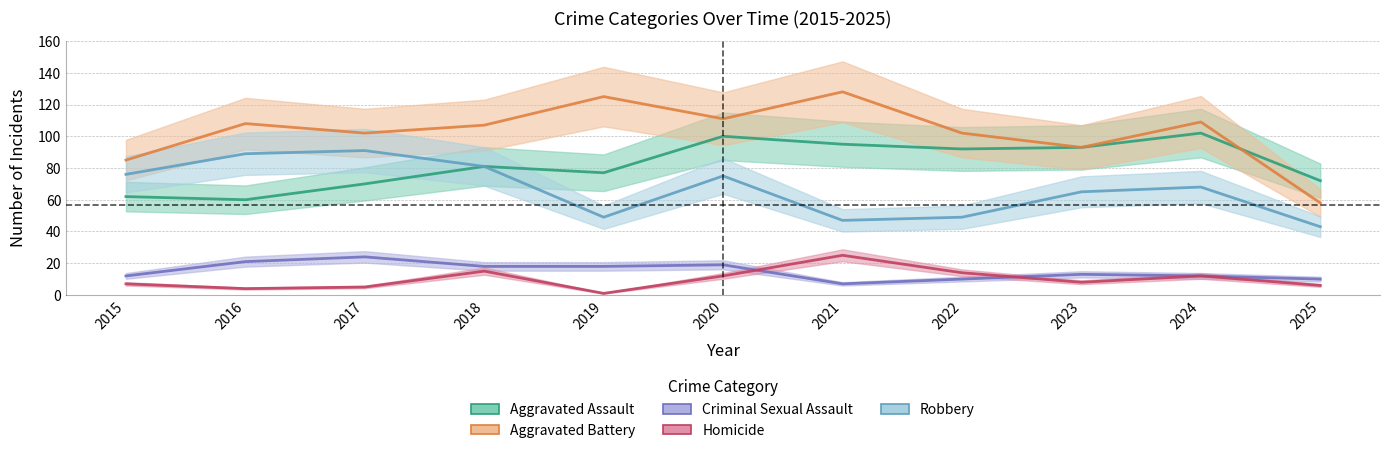

Rank the series at 2021 from highest to lowest value.

Aggravated Battery, Aggravated Assault, Robbery, Homicide, Criminal Sexual Assault